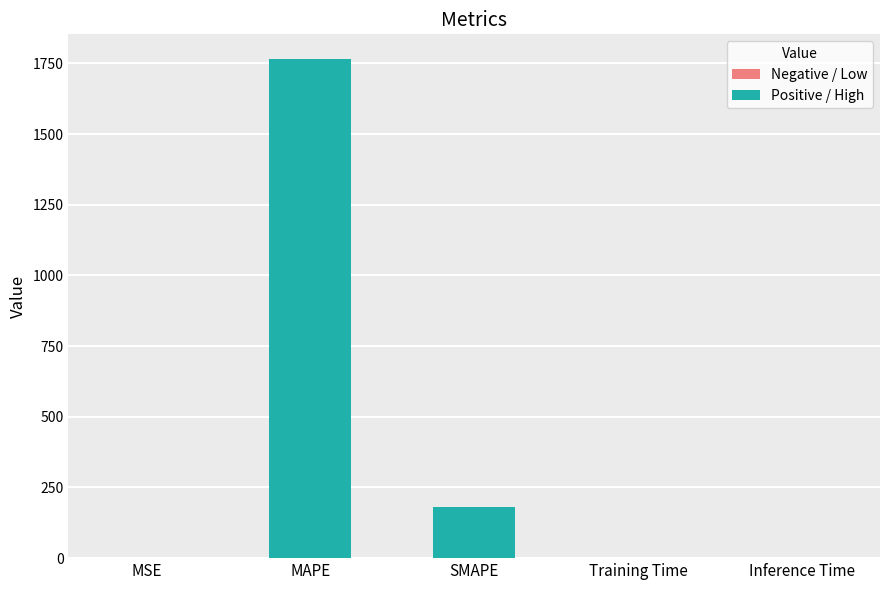

At which category does the chart reach its peak across all series?

MAPE